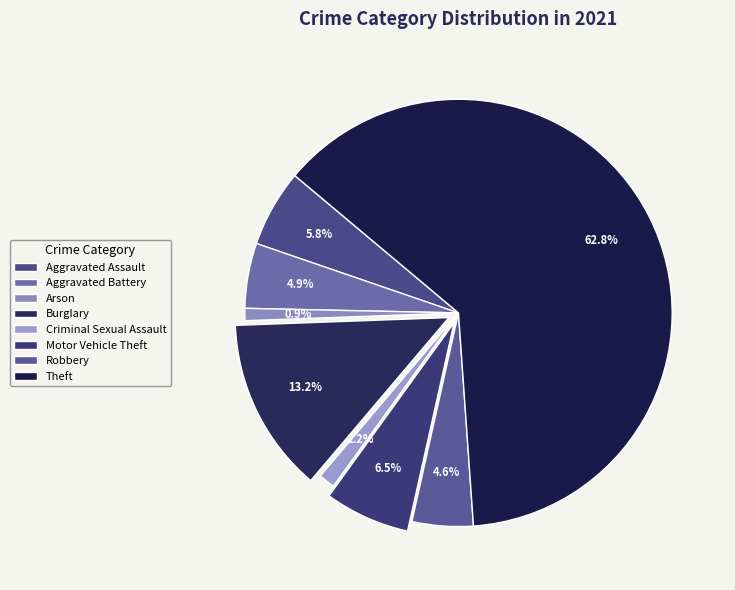

Rank the categories by value from lowest to highest.

Arson, Criminal Sexual Assault, Robbery, Aggravated Battery, Aggravated Assault, Motor Vehicle Theft, Burglary, Theft